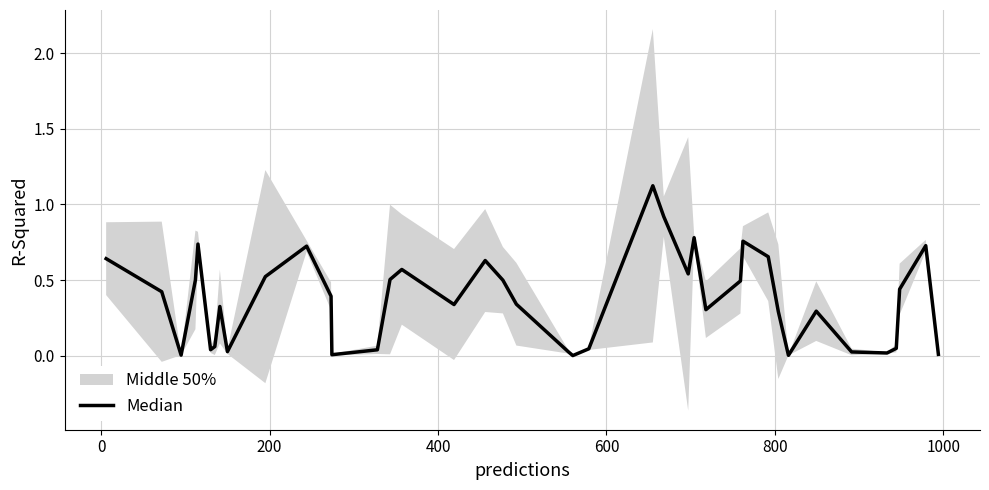

What is the average value?

0.4